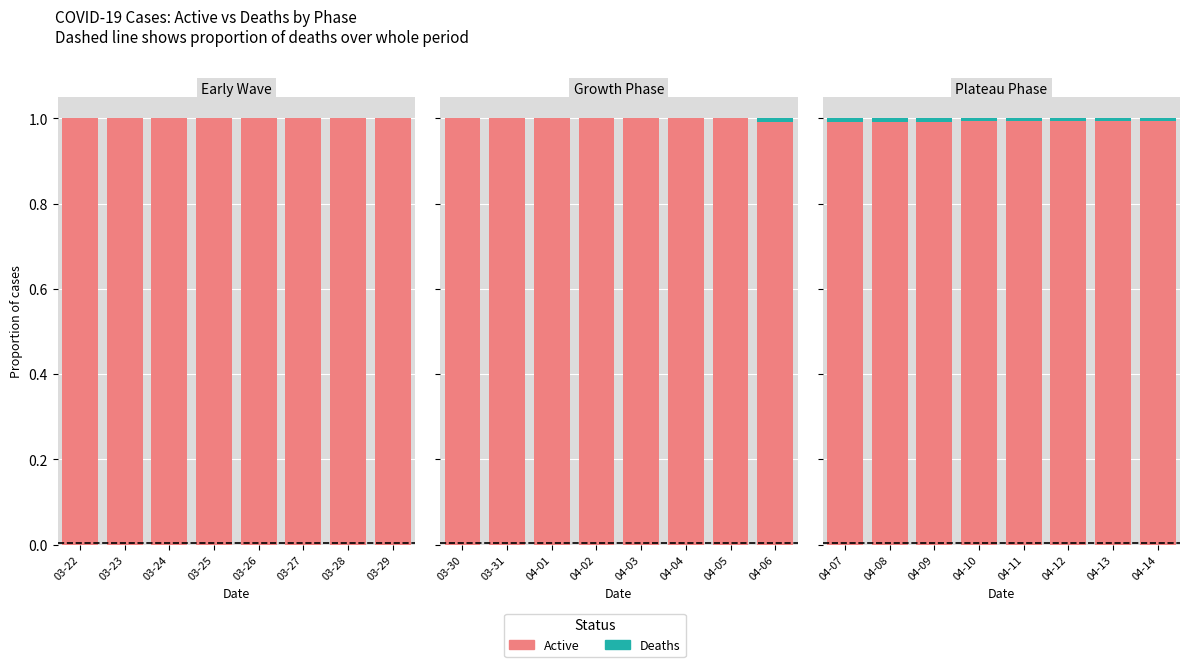

Between 04-08 and 04-14, which series saw the biggest shift?

Active